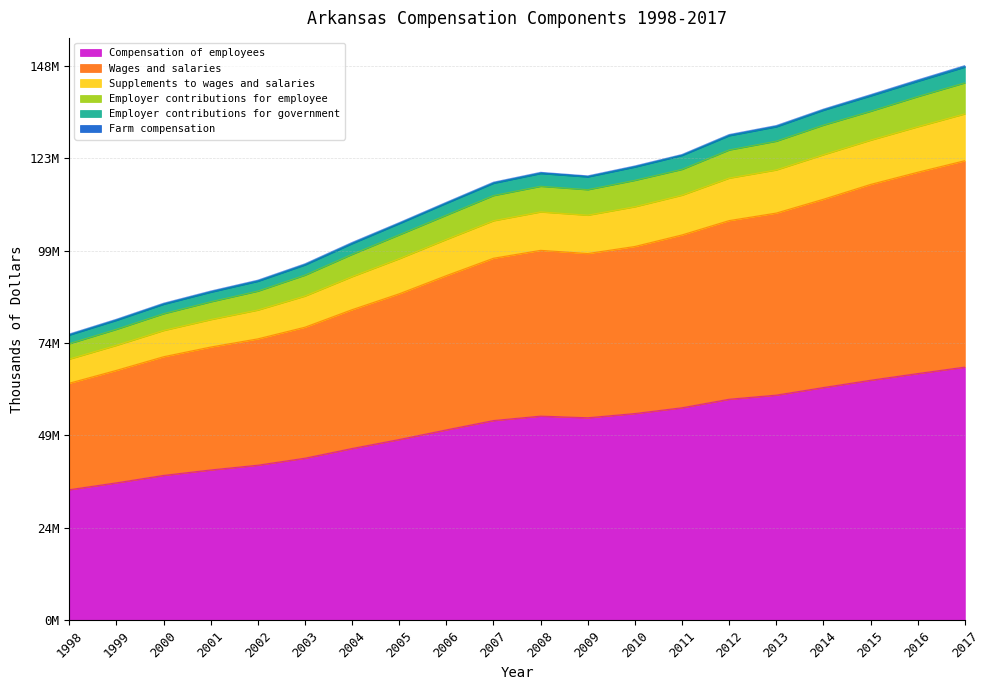

Does the chart have visible grid lines?

Yes